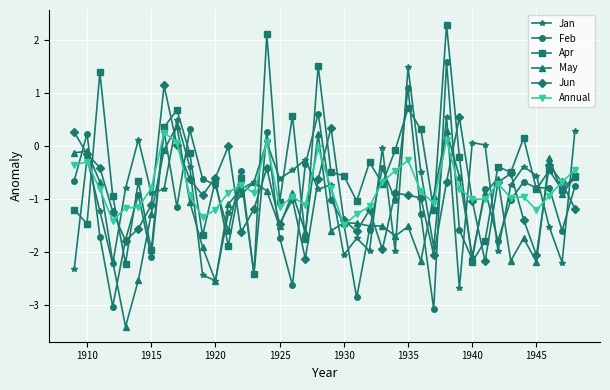

What is the maximum value for Apr?

2.3